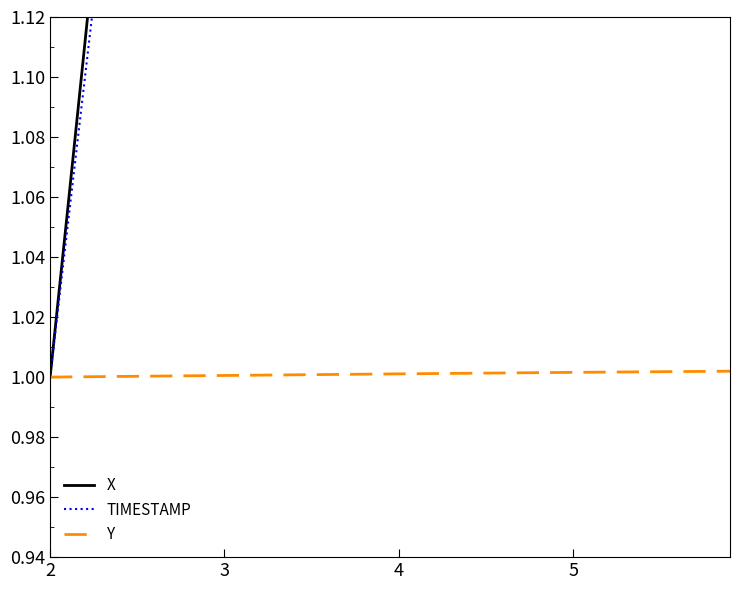

The value of Y at 4 is 1.5. True or false?

False